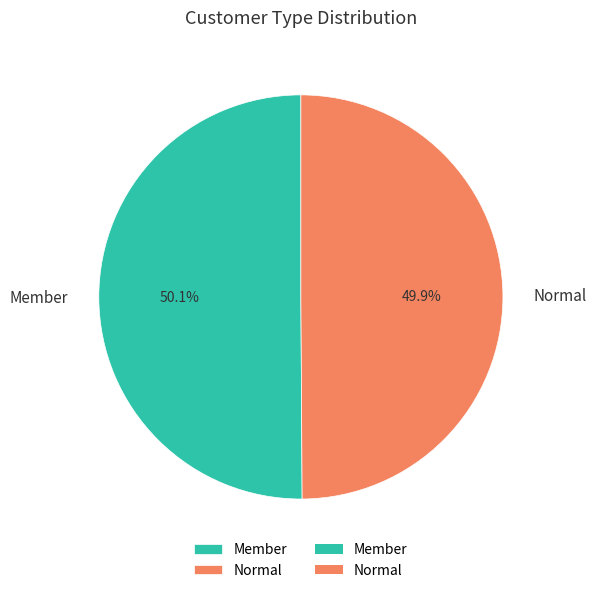

Is there a majority slice in this chart?

Yes